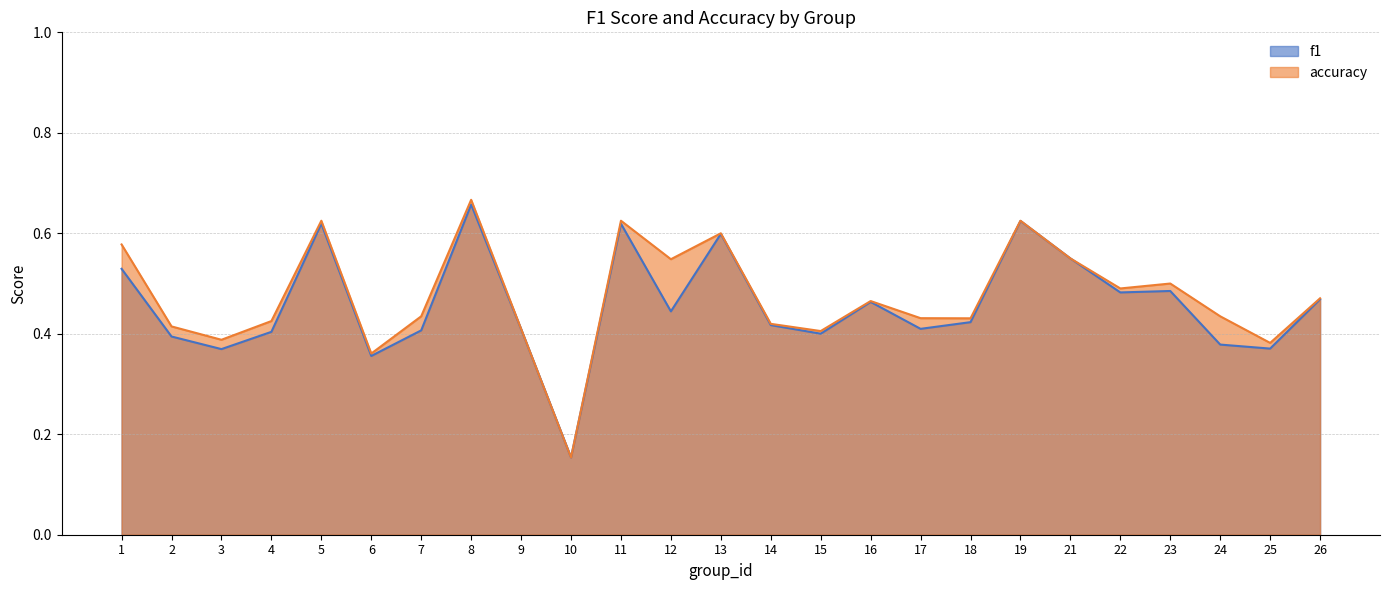

Which series has the largest range (max minus min)?

accuracy